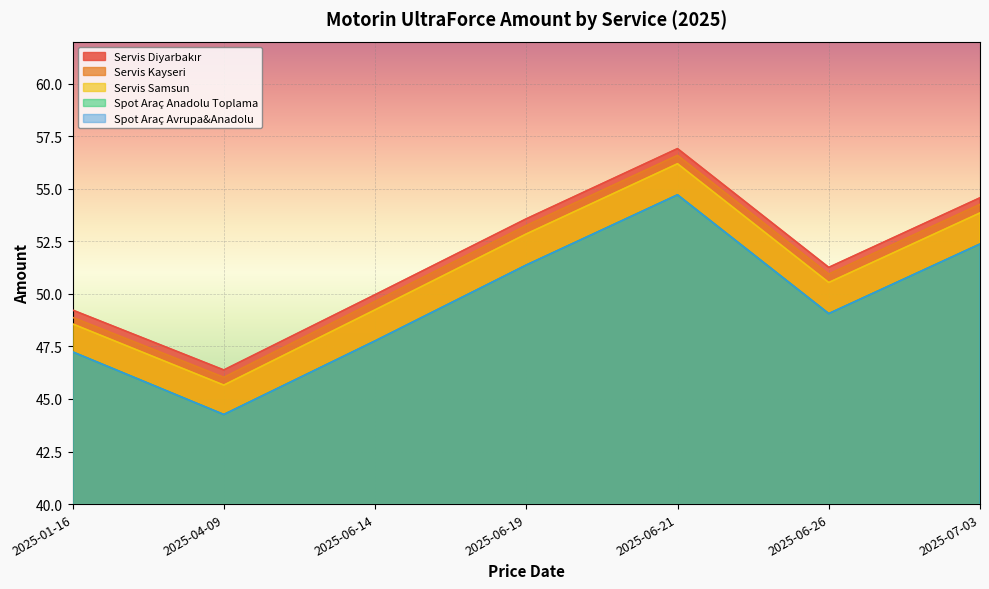

What is the difference between the maximum and second lowest values in the Servis Diyarbakır series?

7.7